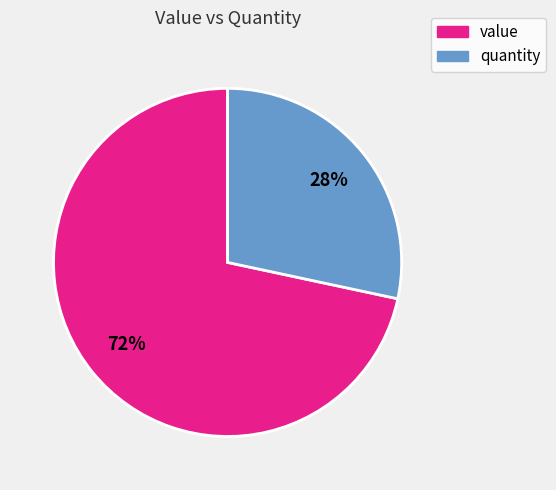

To the nearest percent, what is the average slice percentage?

50%